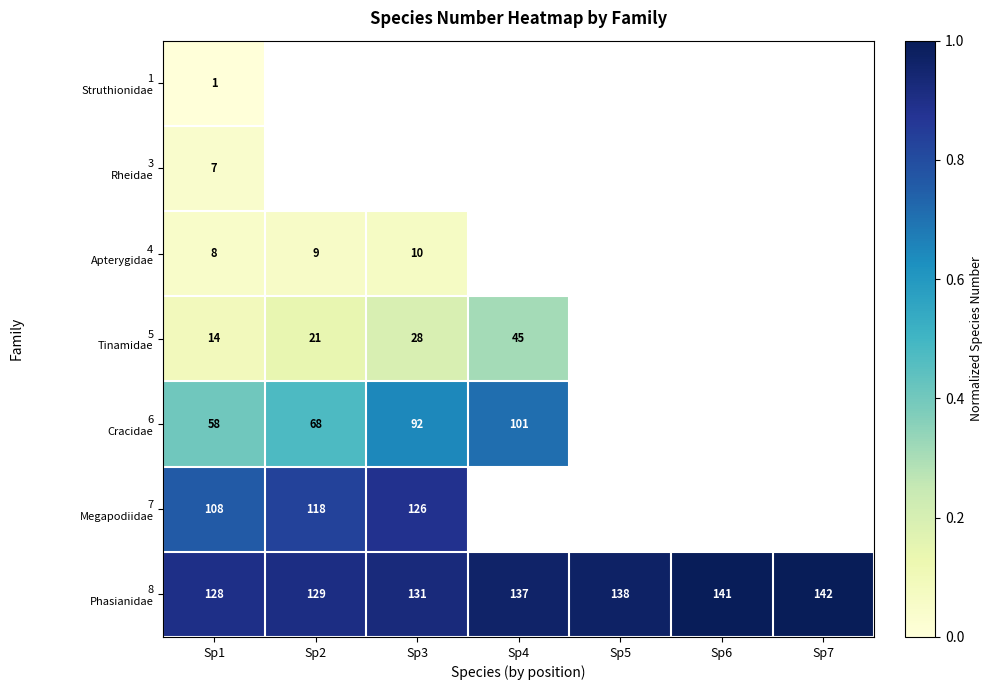

Is it true that 8 Phasianidae equals 1.6 at Sp1?

False